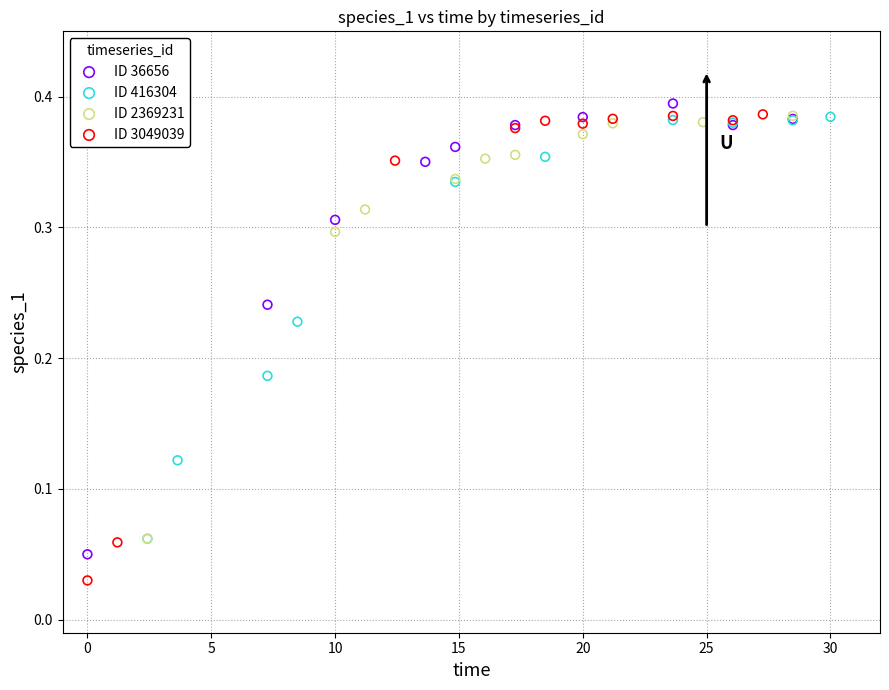

Which series has the widest spread of Y values?

ID 3049039